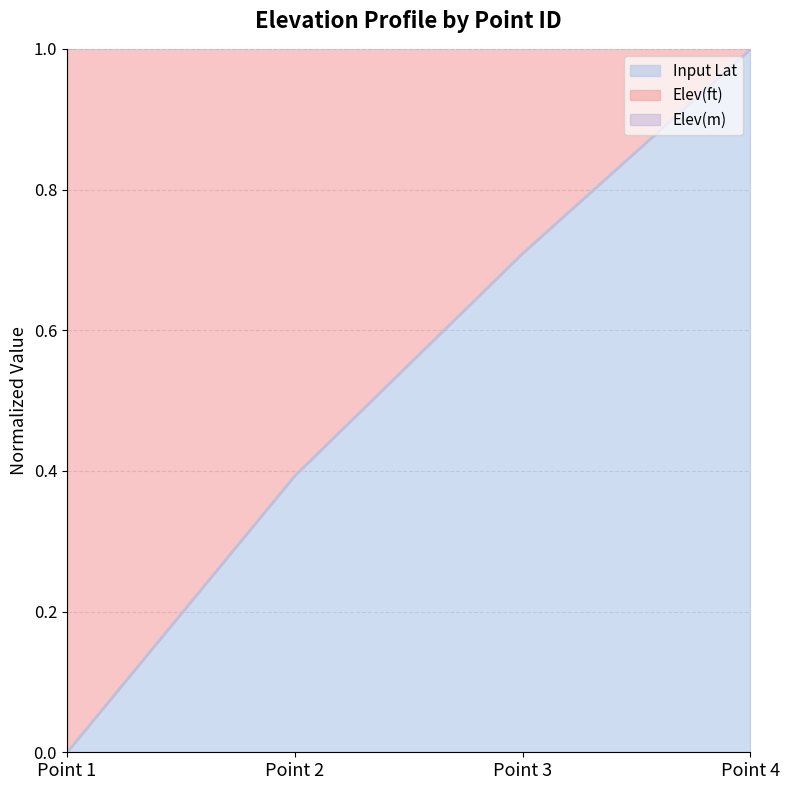

Reading left to right, list all the values displayed in this chart.

Input Lat: 0.0	0.4	0.7	1.0
Elev(ft): 2.0	1.7	1.4	1.0